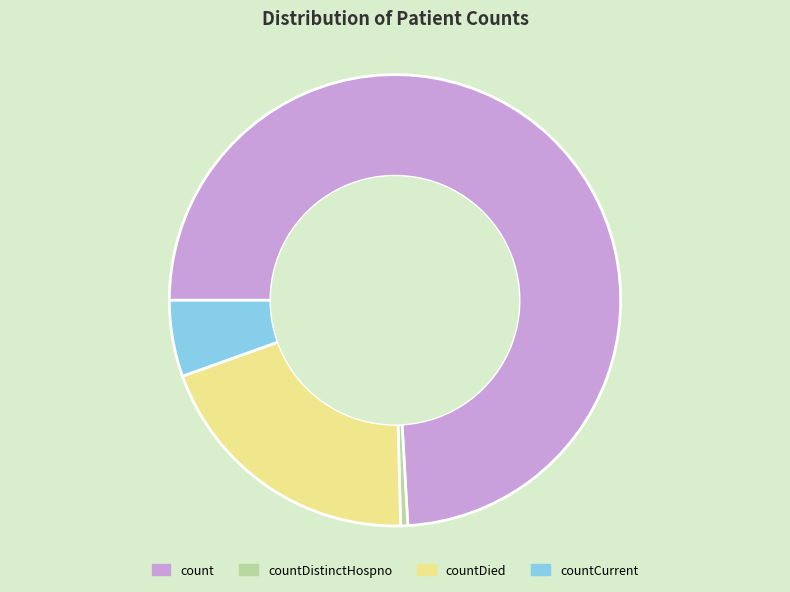

Rank the categories by value from lowest to highest.

countDistinctHospno, countCurrent, countDied, count